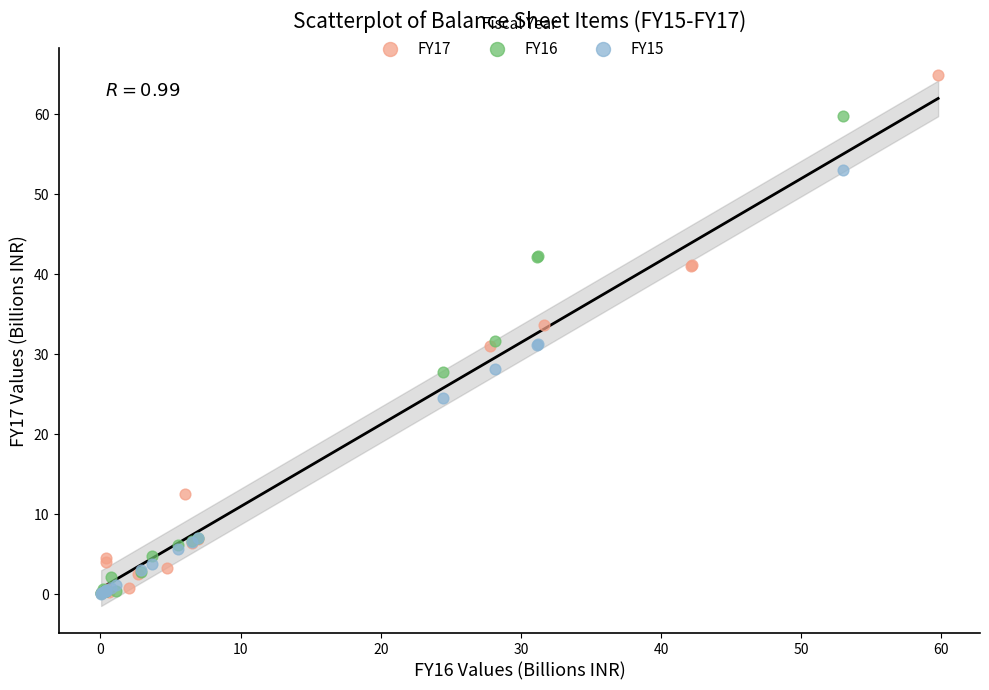

What are all the series names shown in the legend?

FY17, FY16, FY15